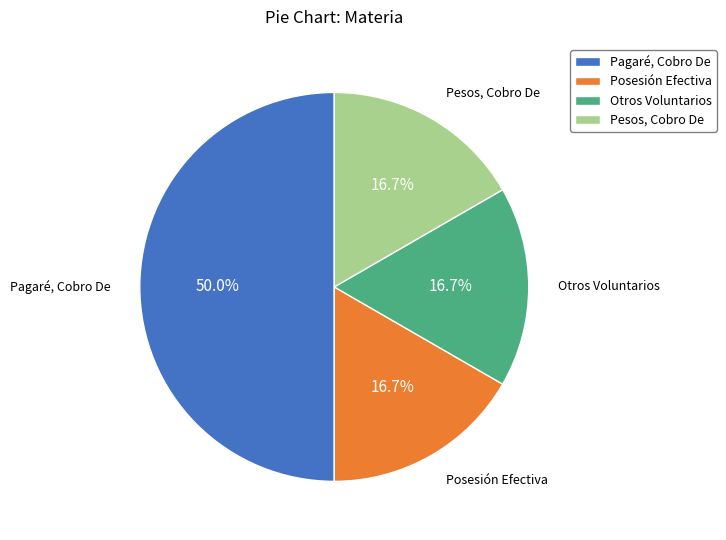

Does Otros Voluntarios represent more than half of the total?

No